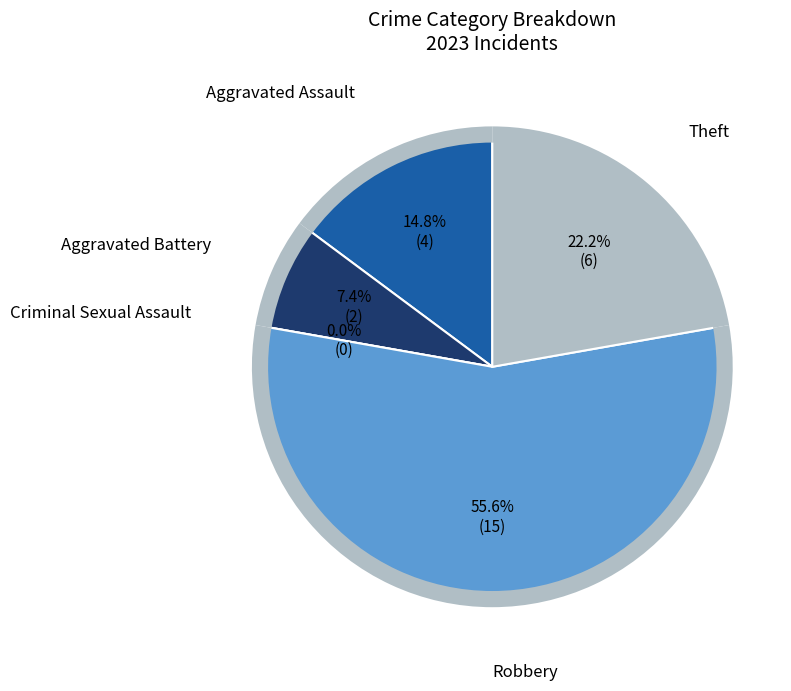

To the nearest percent, what is the combined percentage of Robbery and Criminal Sexual Assault?

56%